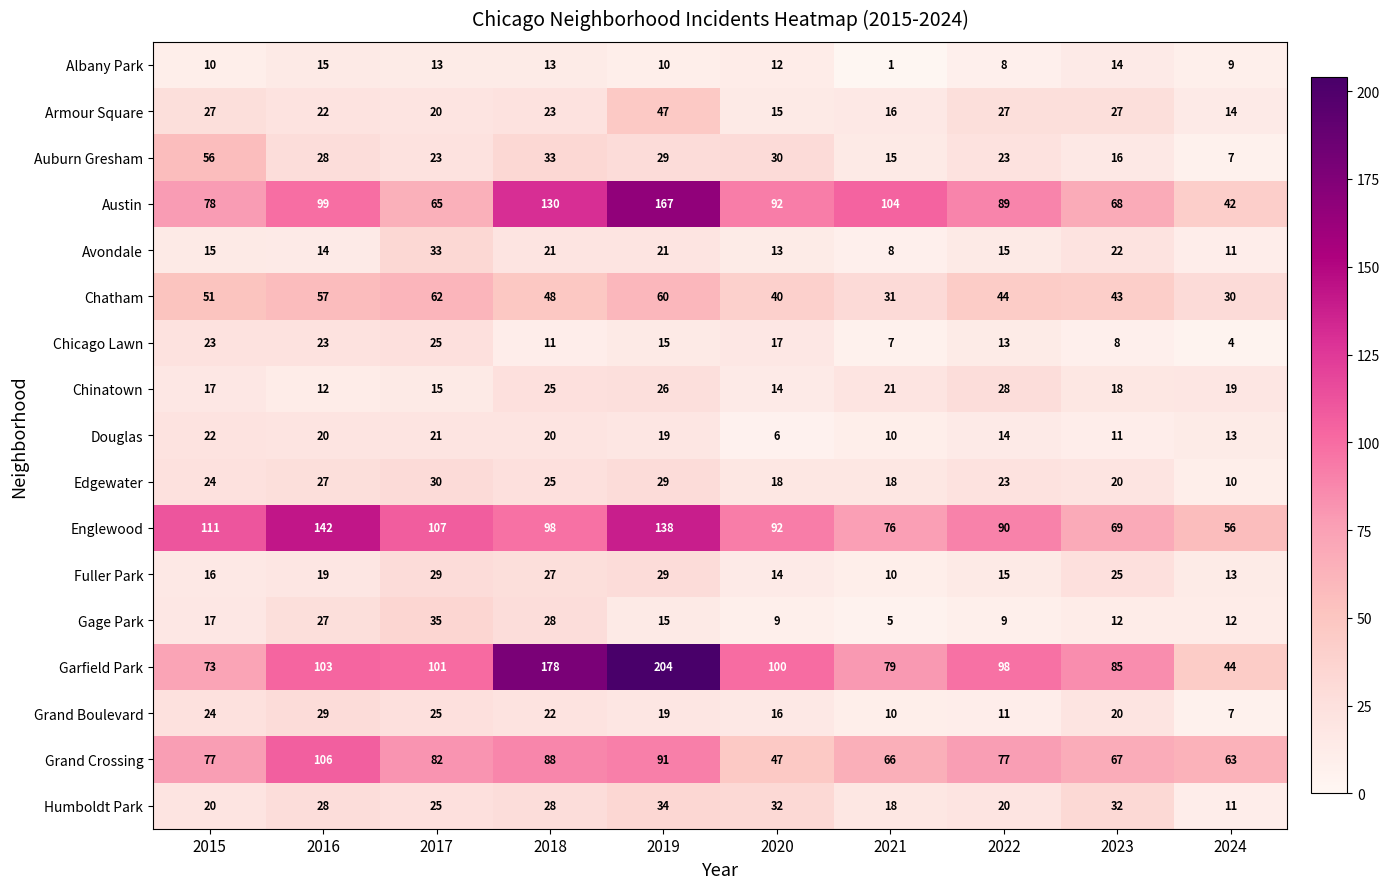

At which category is the sum across all series the highest?

2019